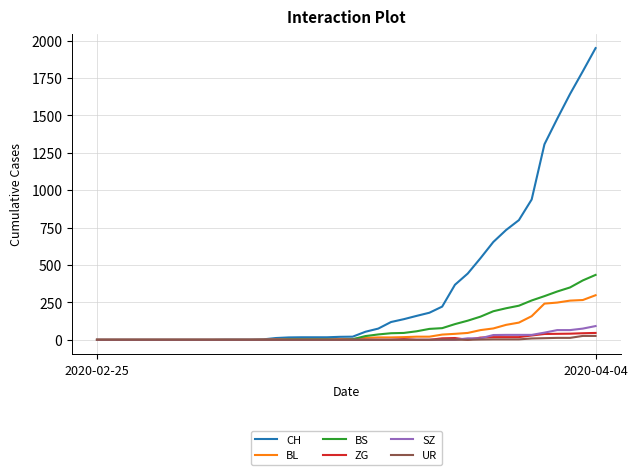

Which series has the largest total across all categories?

CH